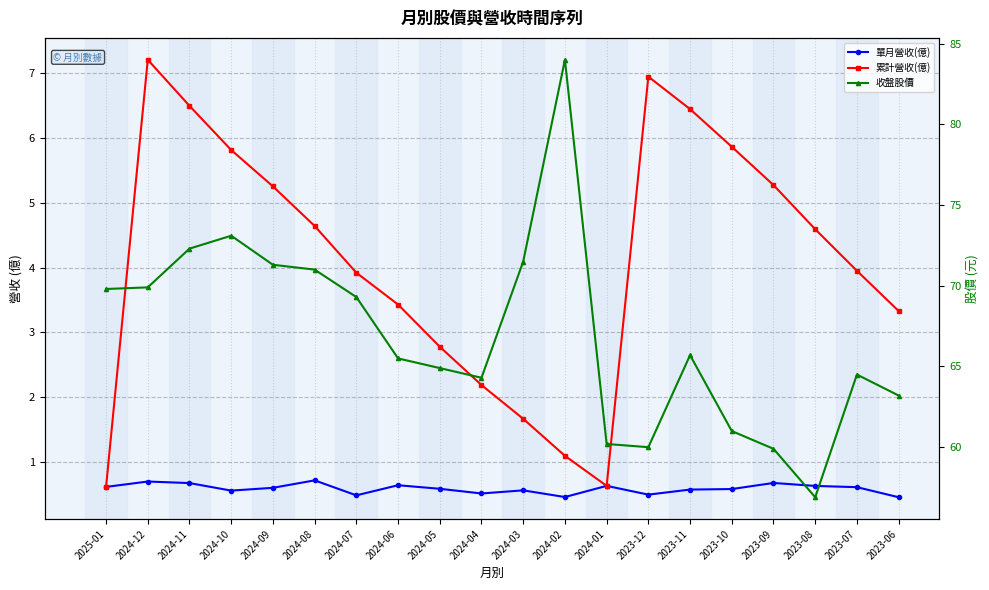

The value of 累計營收(億) at 2024-05 is 1.0. True or false?

False